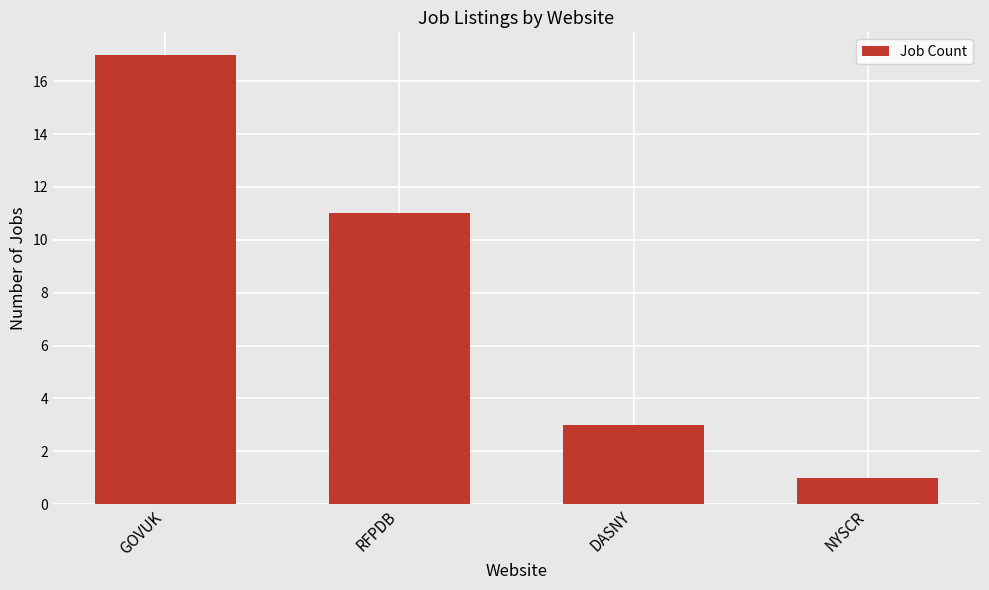

Where does the data first go above 11?

GOVUK